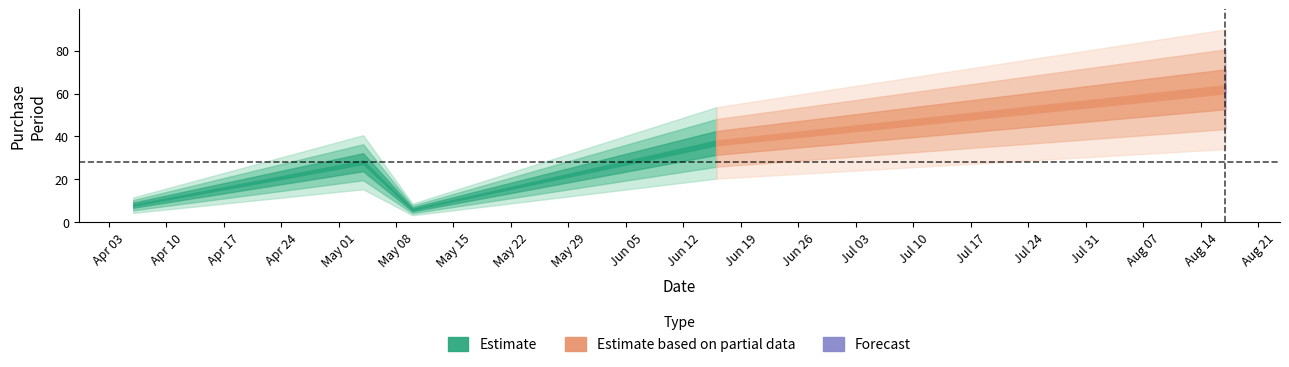

How many interior local peaks (higher than both neighbors) does the data have?

1